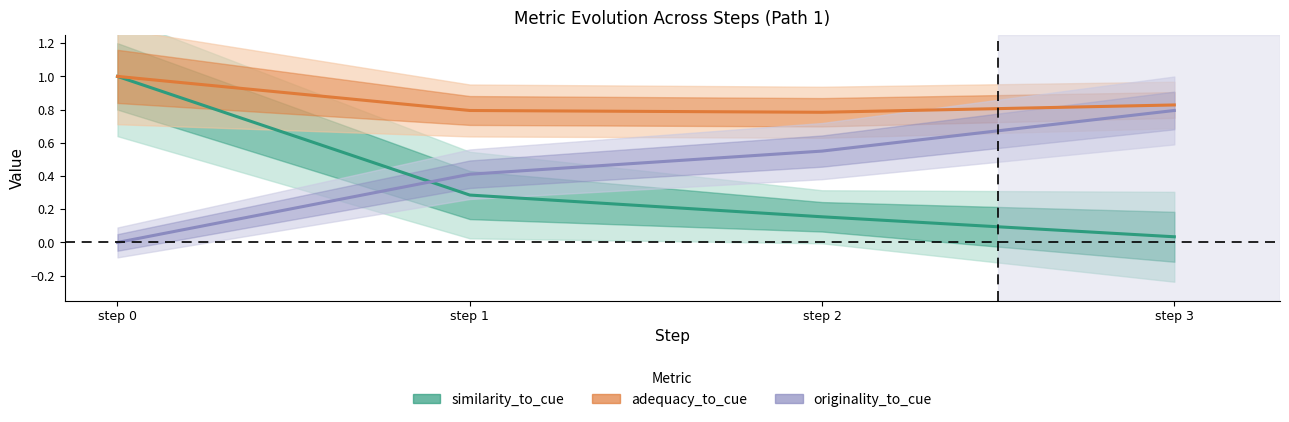

The adequacy_to_cue series shows 1.6 at step 0. True or false?

False